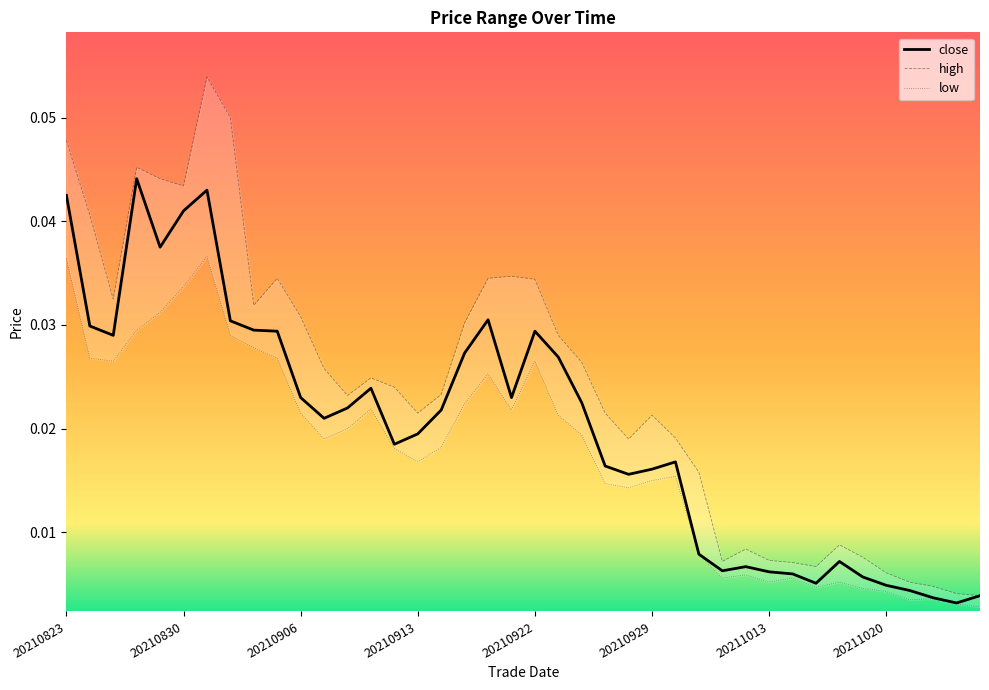

What is the sum of all low values?

0.7